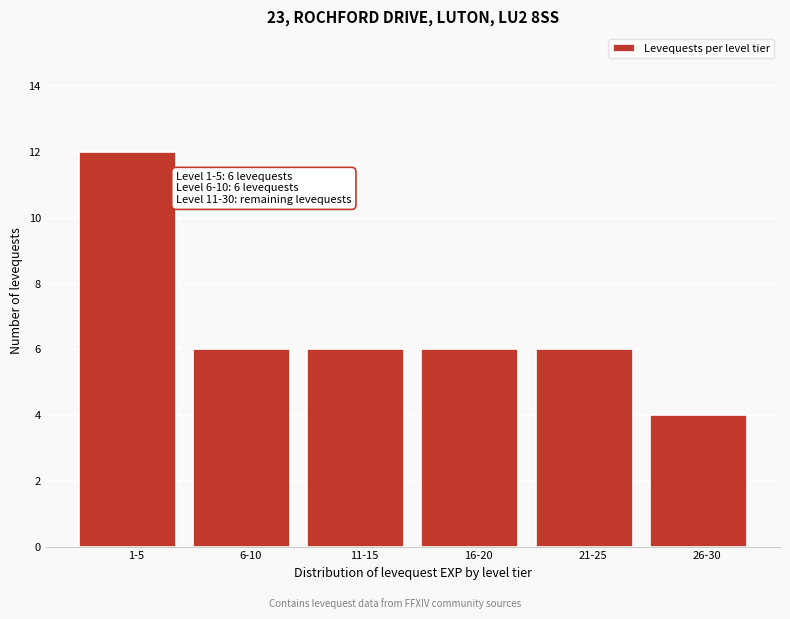

Reading left to right, extract all data points from this chart.

12	6	6	6	6	4